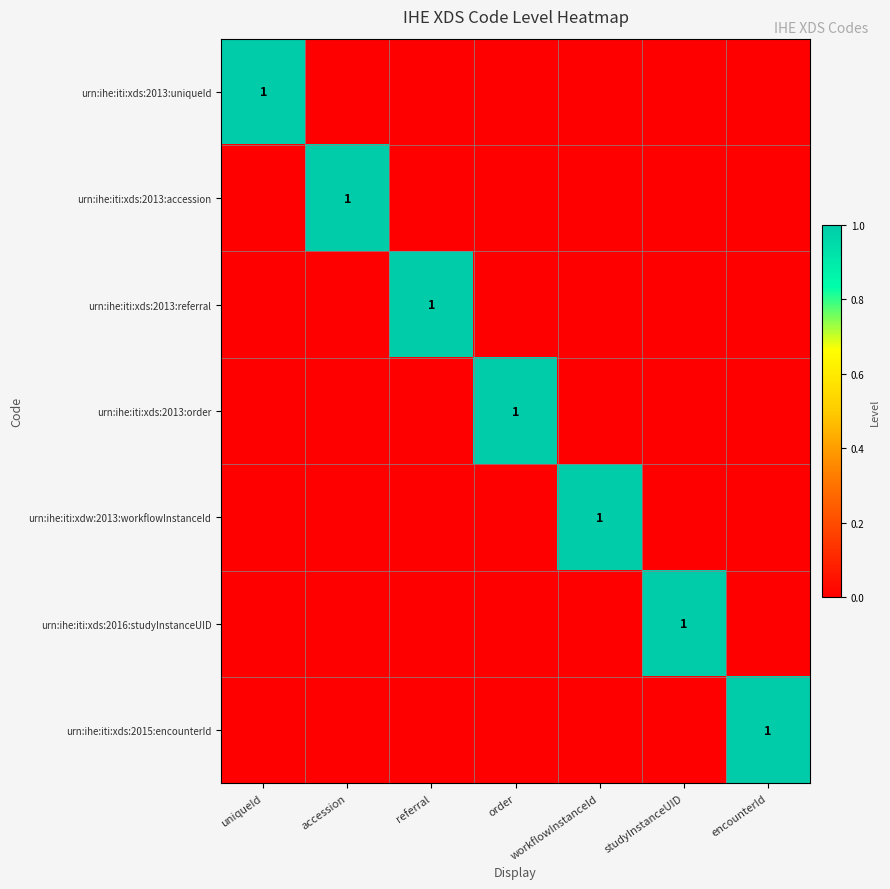

Is the value of urn:ihe:iti:xds:2013:order at studyInstanceUID greater than the value of urn:ihe:iti:xds:2016:studyInstanceUID at order?

No